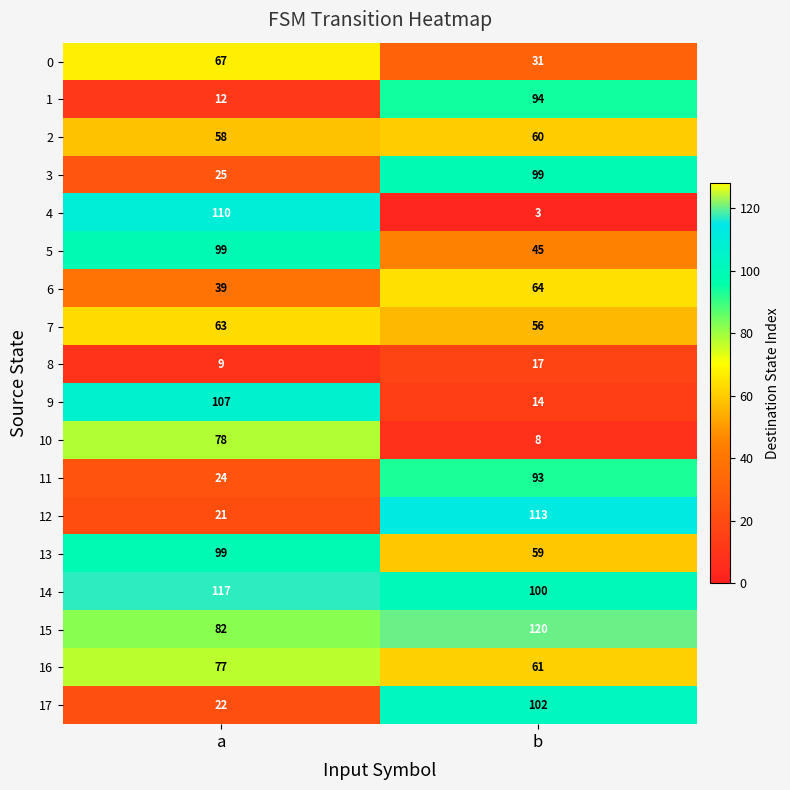

True or false: 14 has a value of 34 at a.

False